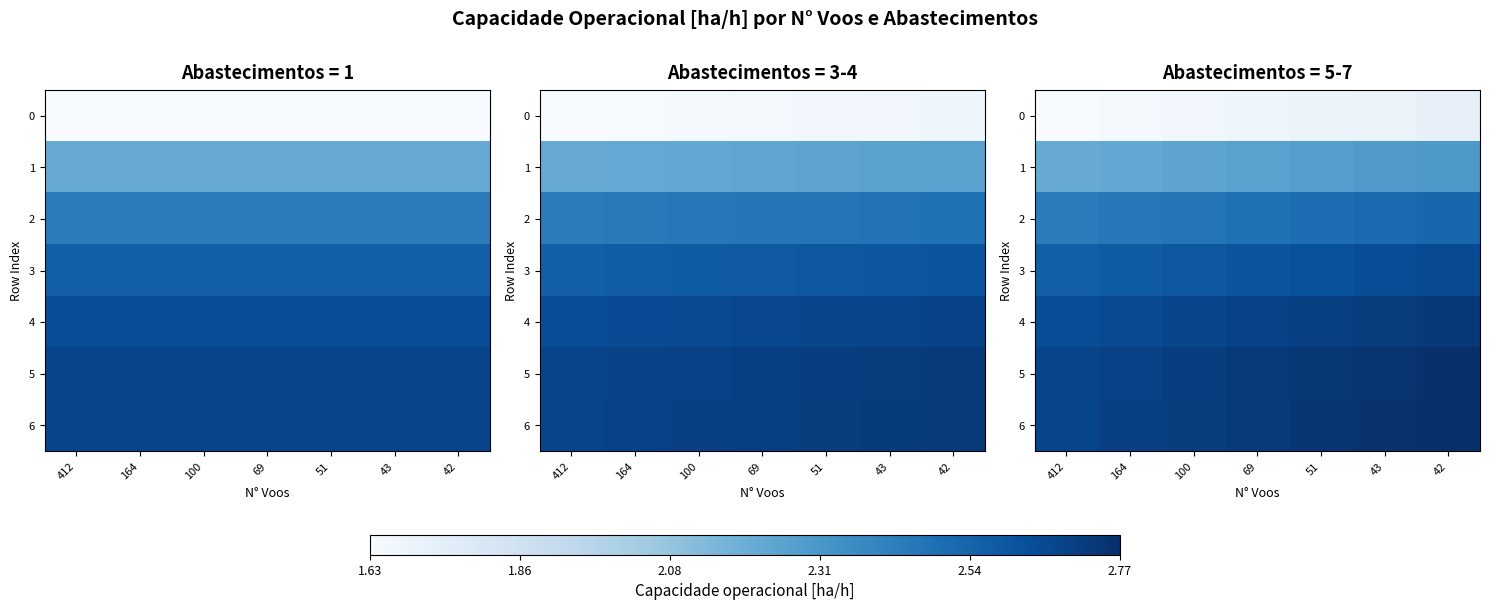

Which category has the lowest value in the 0 series?

412